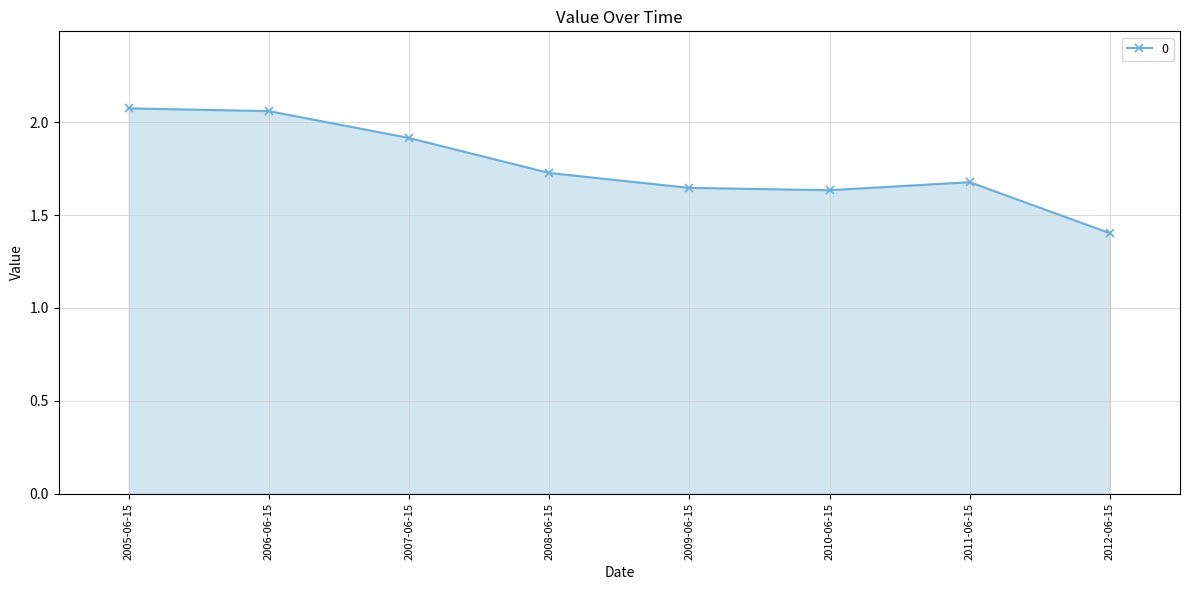

What is the difference between the maximum and minimum values?

0.7